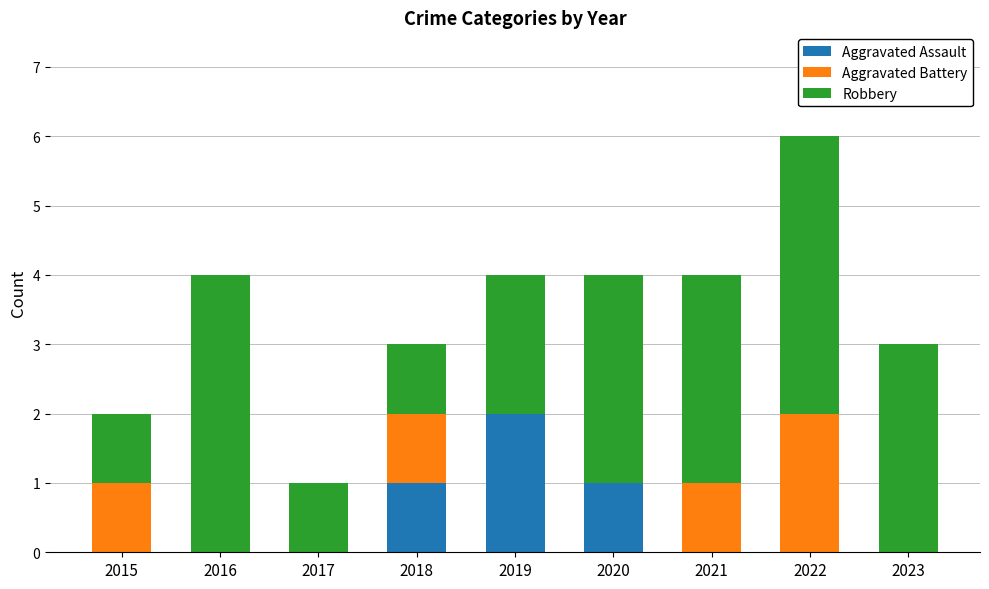

Reading left to right, transcribe the values for Aggravated Assault.

2015=0	2016=0	2017=0	2018=1	2019=2	2020=1	2021=0	2022=0	2023=0